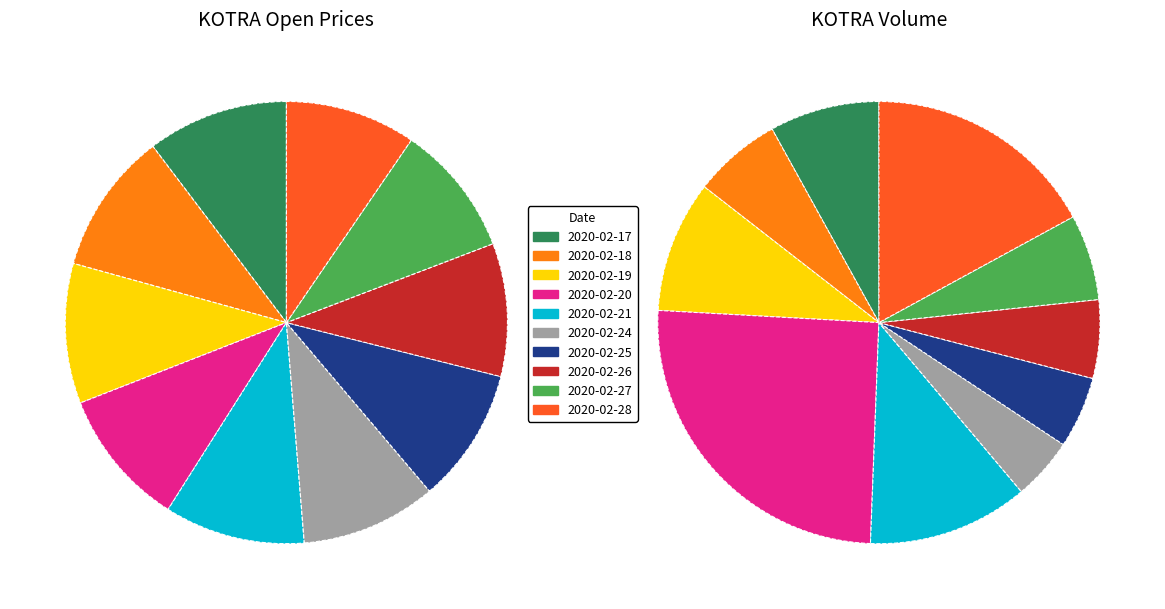

Does 2020-02-21 account for over 50% of the chart?

No